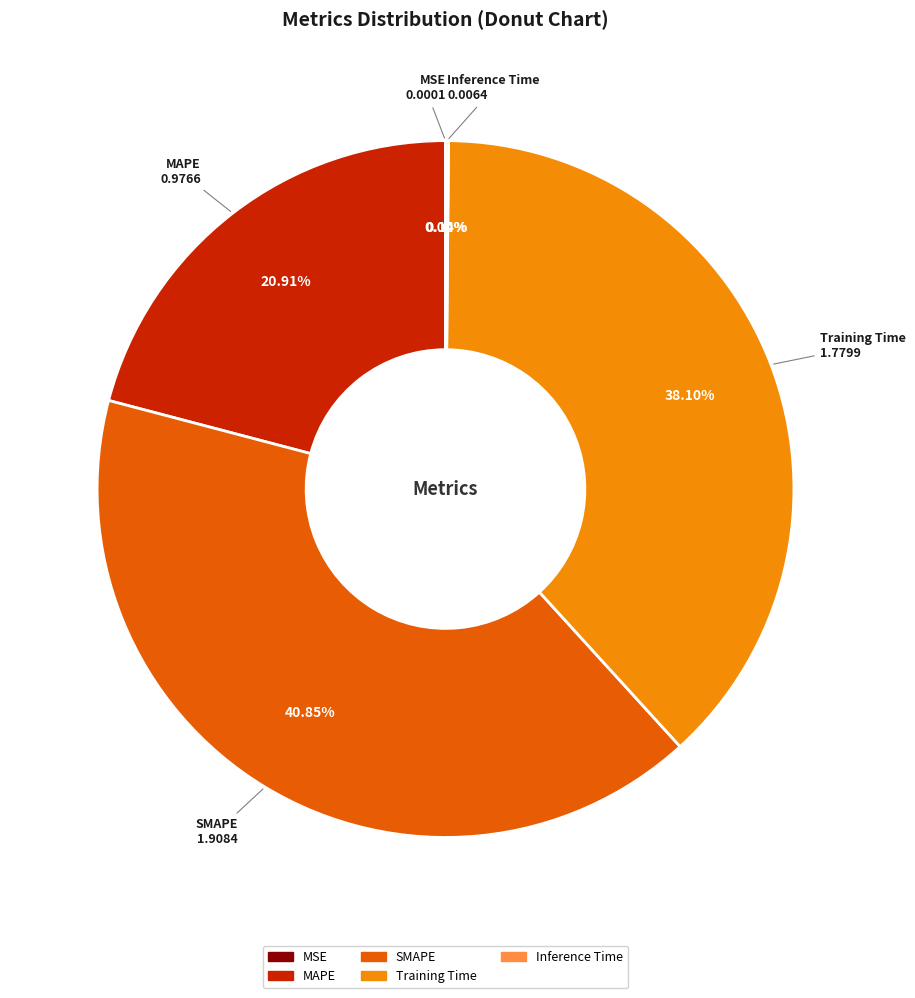

Does any single category account for the majority?

No